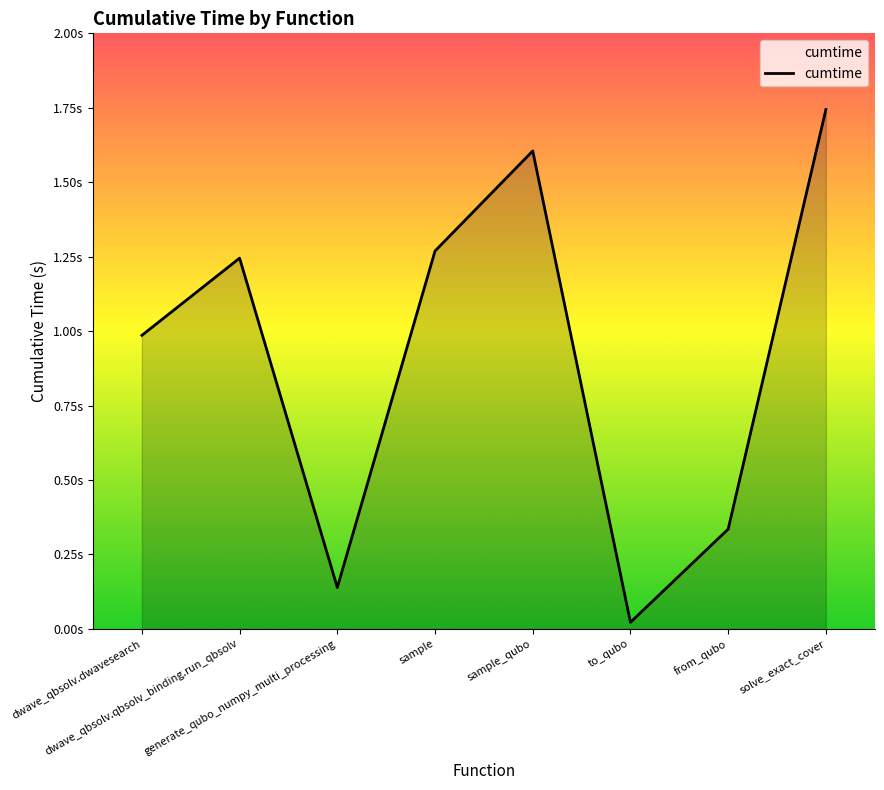

At which label is the value closest to 0?

to_qubo